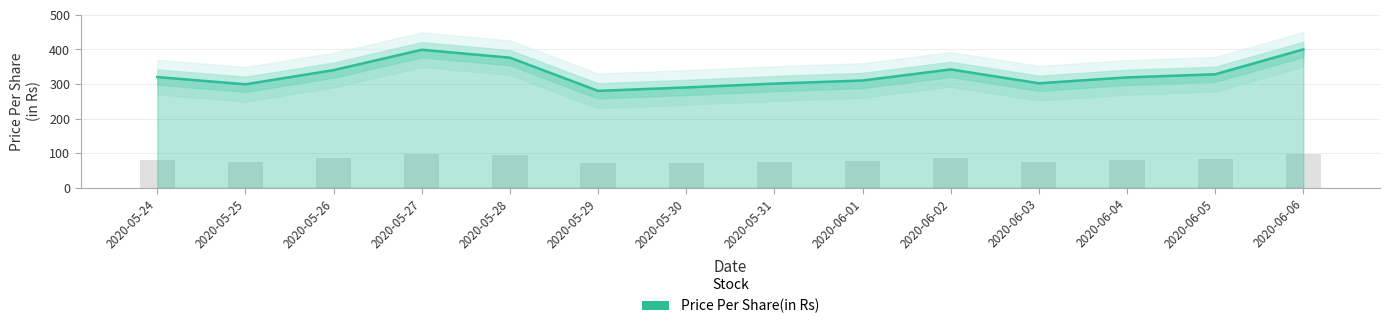

What is the sum of all values?

4606